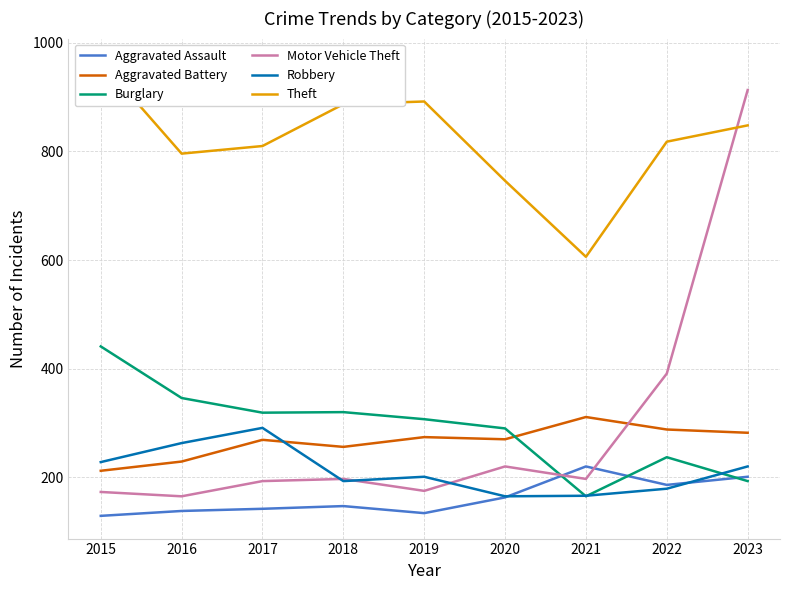

Rank the categories by Aggravated Assault value from lowest to highest.

2015, 2019, 2016, 2017, 2018, 2020, 2022, 2023, 2021